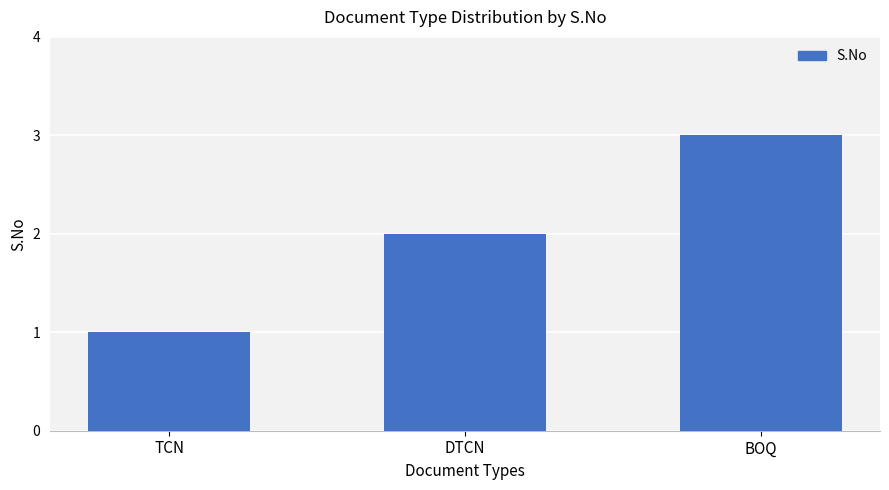

How many categories are shown in the chart?

3